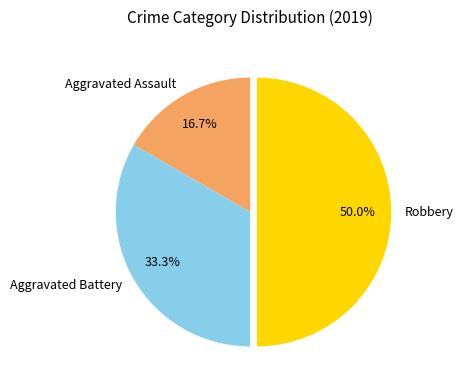

Which category has the biggest portion of the pie?

Robbery